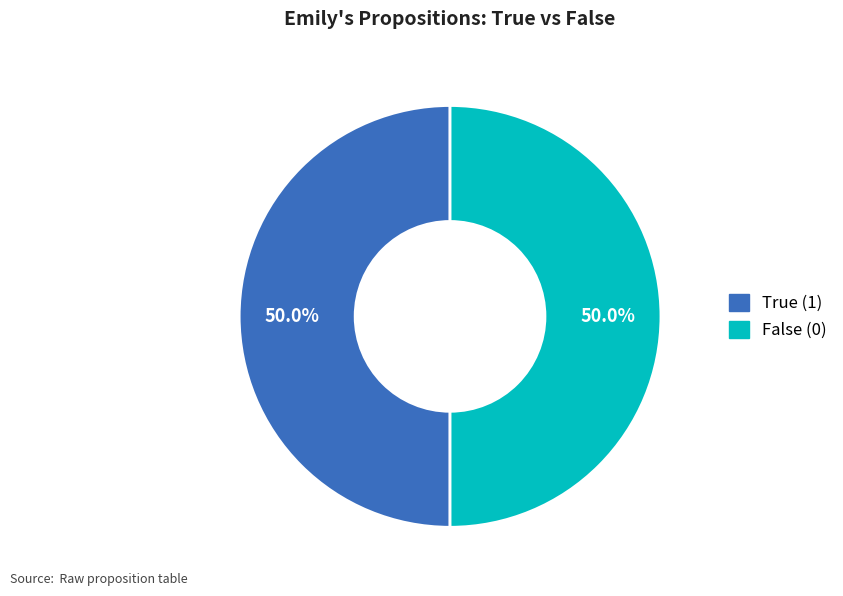

How many slices are in this pie chart?

2